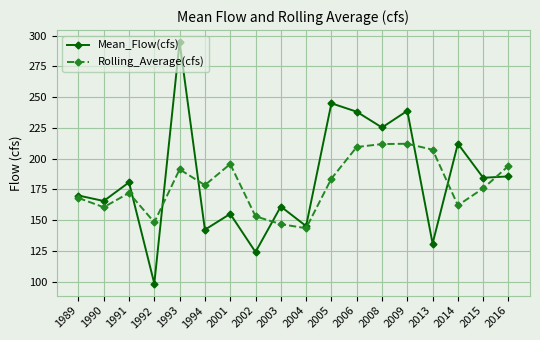

Which label corresponds to the smallest value in the chart?

1992